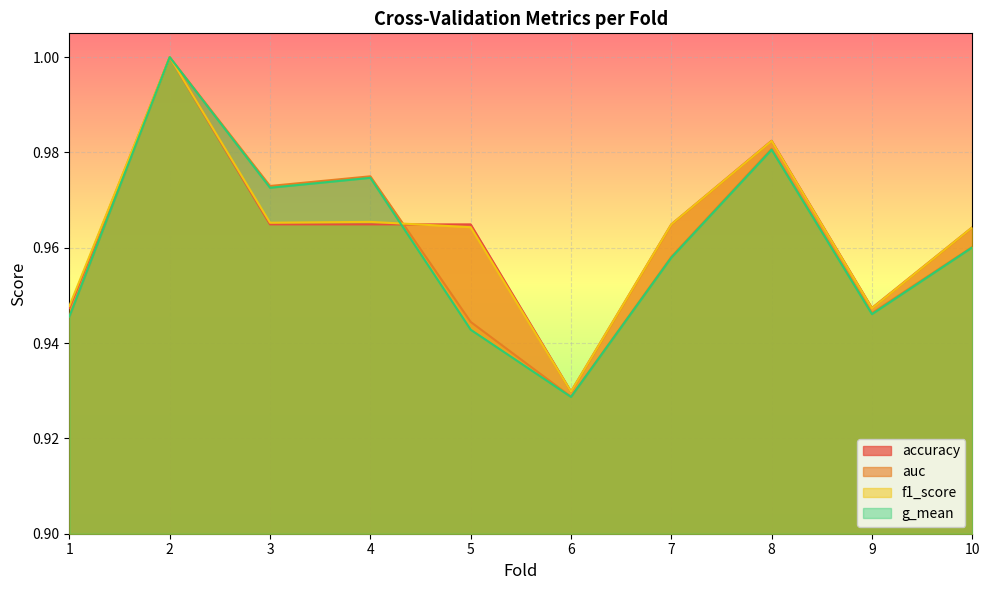

Which series has the largest total across all categories?

f1_score